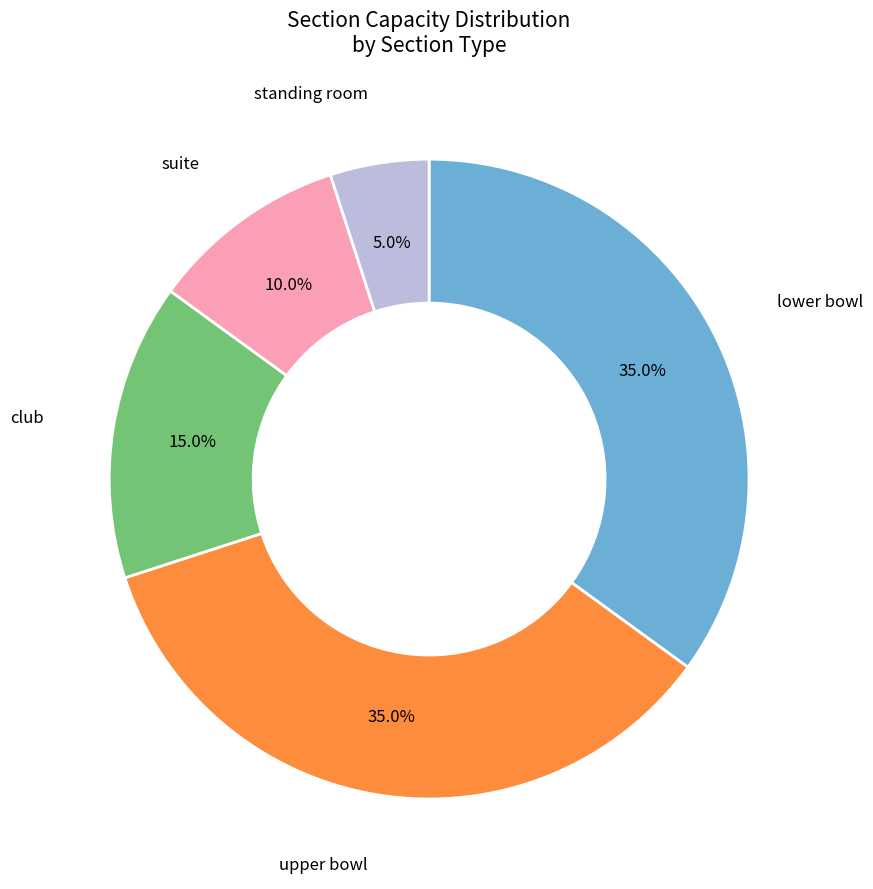

What is the smallest slice in the pie chart?

standing room